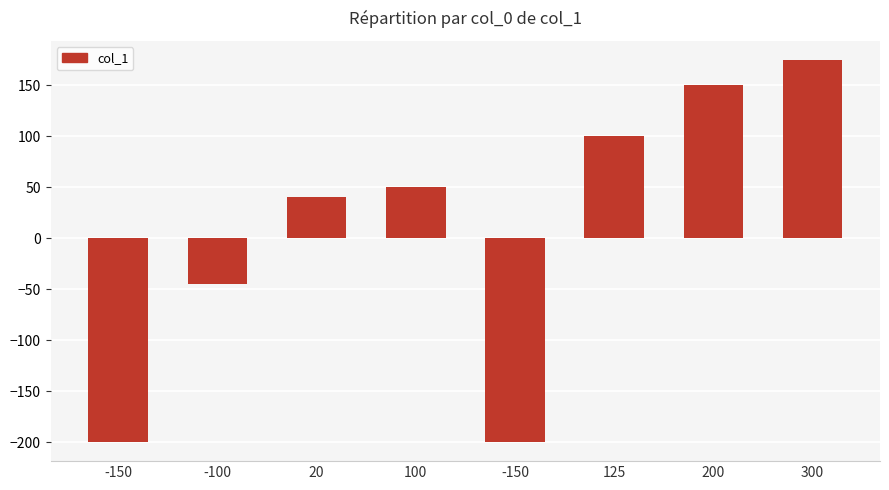

What is the approximate value at -100, to the nearest 10?

-40